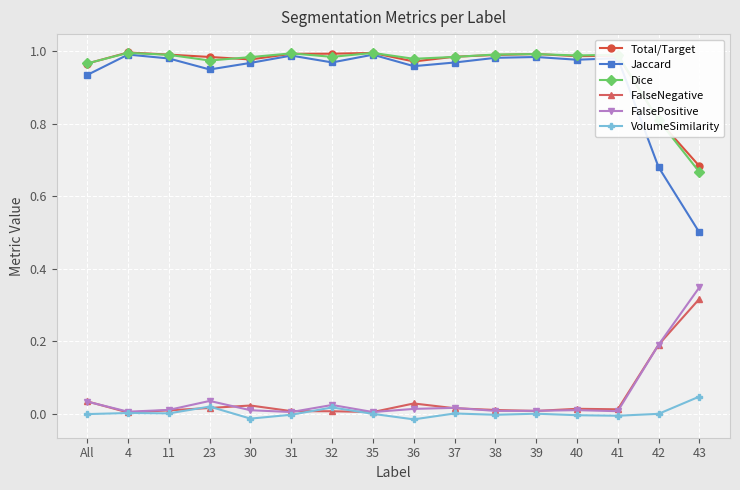

Is it true that VolumeSimilarity equals 0.0 at 4?

True